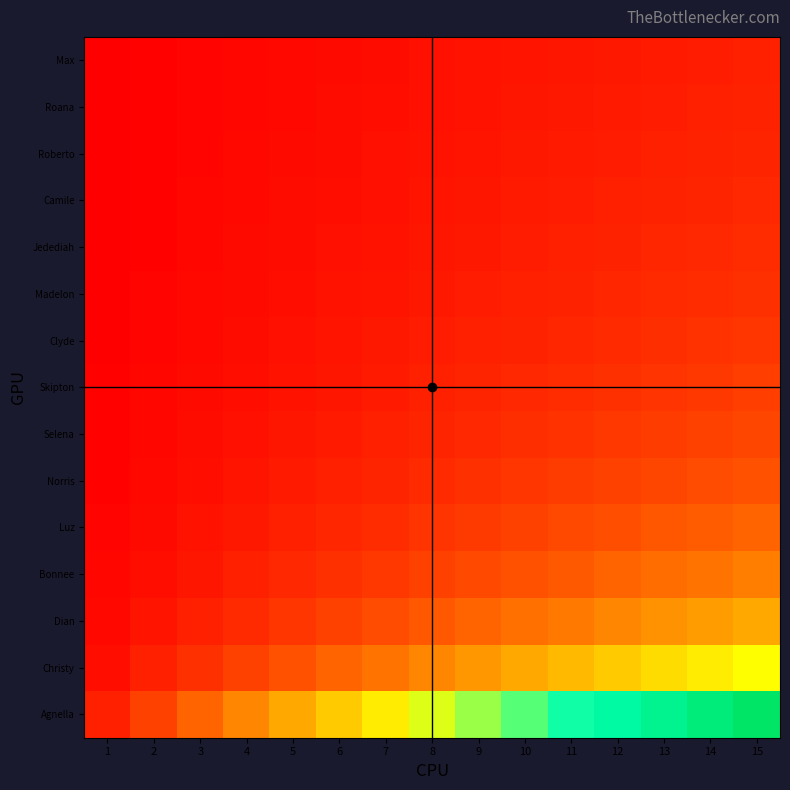

Reading left to right, list all the values displayed in this chart.

Agnella: 1=0.1	2=0.1	3=0.2	4=0.3	5=0.3	6=0.4	7=0.5	8=0.5	9=0.6	10=0.7	11=0.7	12=0.8	13=0.9	14=0.9	15=1.0
Christy: 1=0.0	2=0.1	3=0.1	4=0.1	5=0.2	6=0.2	7=0.2	8=0.3	9=0.3	10=0.3	11=0.4	12=0.4	13=0.4	14=0.5	15=0.5
Dian: 1=0.0	2=0.0	3=0.1	4=0.1	5=0.1	6=0.1	7=0.2	8=0.2	9=0.2	10=0.2	11=0.2	12=0.3	13=0.3	14=0.3	15=0.3
Bonnee: 1=0.0	2=0.0	3=0.0	4=0.1	5=0.1	6=0.1	7=0.1	8=0.1	9=0.1	10=0.2	11=0.2	12=0.2	13=0.2	14=0.2	15=0.2
Luz: 1=0.0	2=0.0	3=0.0	4=0.0	5=0.1	6=0.1	7=0.1	8=0.1	9=0.1	10=0.1	11=0.1	12=0.2	13=0.2	14=0.2	15=0.2
Norris: 1=0.0	2=0.0	3=0.0	4=0.0	5=0.1	6=0.1	7=0.1	8=0.1	9=0.1	10=0.1	11=0.1	12=0.1	13=0.1	14=0.2	15=0.2
Selena: 1=0.0	2=0.0	3=0.0	4=0.0	5=0.0	6=0.1	7=0.1	8=0.1	9=0.1	10=0.1	11=0.1	12=0.1	13=0.1	14=0.1	15=0.1
Skipton: 1=0.0	2=0.0	3=0.0	4=0.0	5=0.0	6=0.0	7=0.1	8=0.1	9=0.1	10=0.1	11=0.1	12=0.1	13=0.1	14=0.1	15=0.1
Clyde: 1=0.0	2=0.0	3=0.0	4=0.0	5=0.0	6=0.0	7=0.0	8=0.1	9=0.1	10=0.1	11=0.1	12=0.1	13=0.1	14=0.1	15=0.1
Madelon: 1=0.0	2=0.0	3=0.0	4=0.0	5=0.0	6=0.0	7=0.0	8=0.0	9=0.1	10=0.1	11=0.1	12=0.1	13=0.1	14=0.1	15=0.1
Jedediah: 1=0.0	2=0.0	3=0.0	4=0.0	5=0.0	6=0.0	7=0.0	8=0.0	9=0.1	10=0.1	11=0.1	12=0.1	13=0.1	14=0.1	15=0.1
Camile: 1=0.0	2=0.0	3=0.0	4=0.0	5=0.0	6=0.0	7=0.0	8=0.0	9=0.0	10=0.1	11=0.1	12=0.1	13=0.1	14=0.1	15=0.1
Roberto: 1=0.0	2=0.0	3=0.0	4=0.0	5=0.0	6=0.0	7=0.0	8=0.0	9=0.0	10=0.0	11=0.1	12=0.1	13=0.1	14=0.1	15=0.1
Roana: 1=0.0	2=0.0	3=0.0	4=0.0	5=0.0	6=0.0	7=0.0	8=0.0	9=0.0	10=0.0	11=0.0	12=0.1	13=0.1	14=0.1	15=0.1
Max: 1=0.0	2=0.0	3=0.0	4=0.0	5=0.0	6=0.0	7=0.0	8=0.0	9=0.0	10=0.0	11=0.0	12=0.0	13=0.1	14=0.1	15=0.1